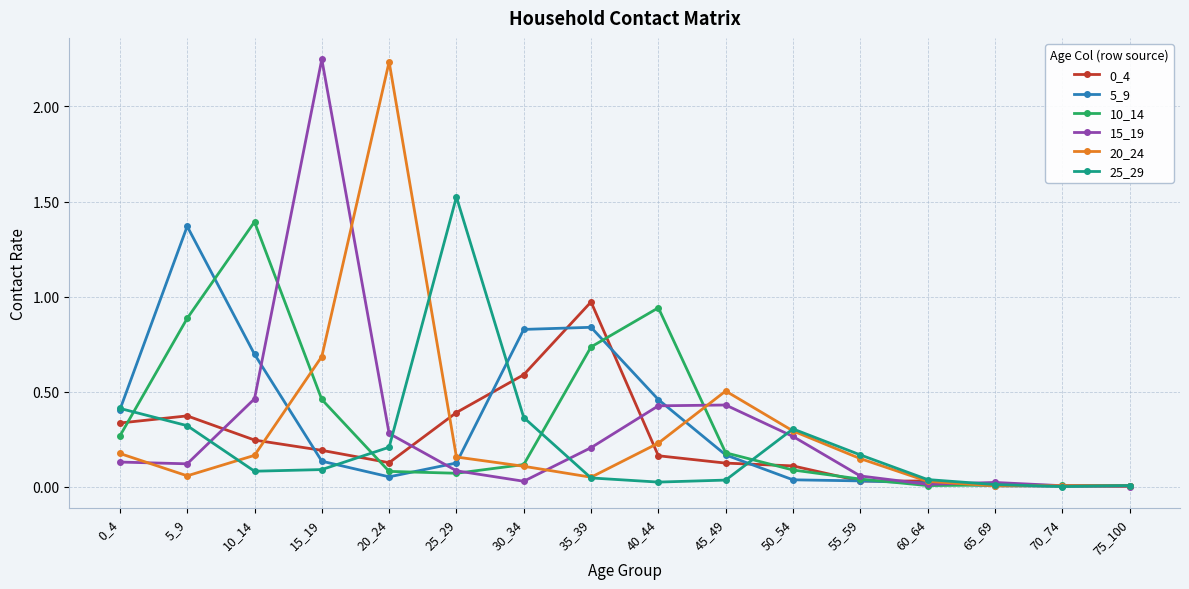

True or false: 15_19 has a value of 0.1 at 0_4.

True